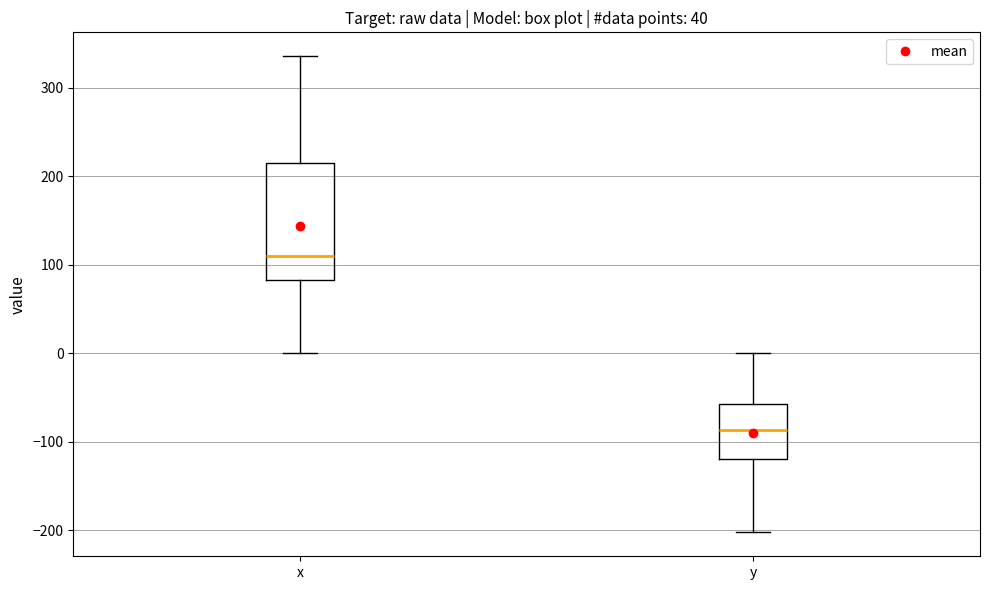

Which box is the tallest, from its lower edge to its upper edge?

x